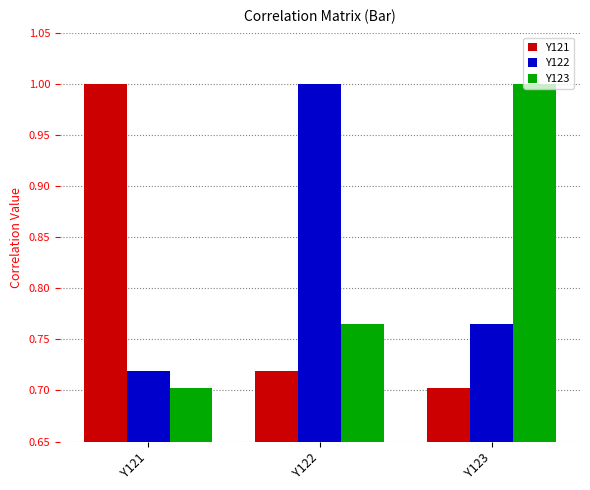

Does the chart contain any negative values?

No